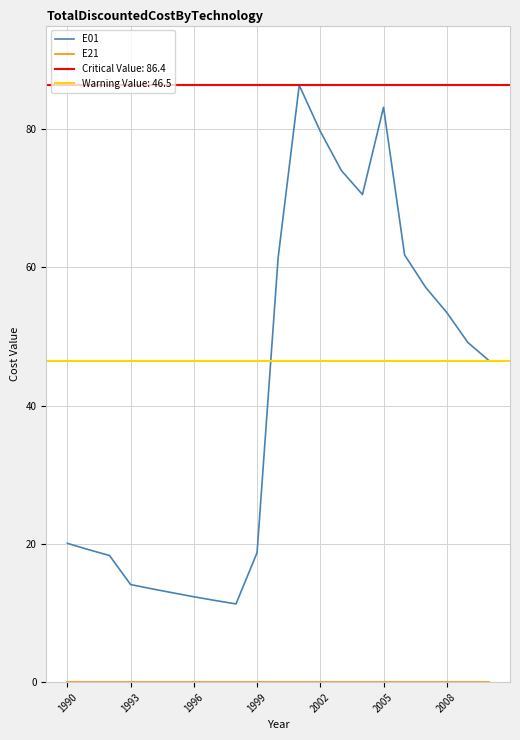

Does the chart have visible grid lines?

Yes